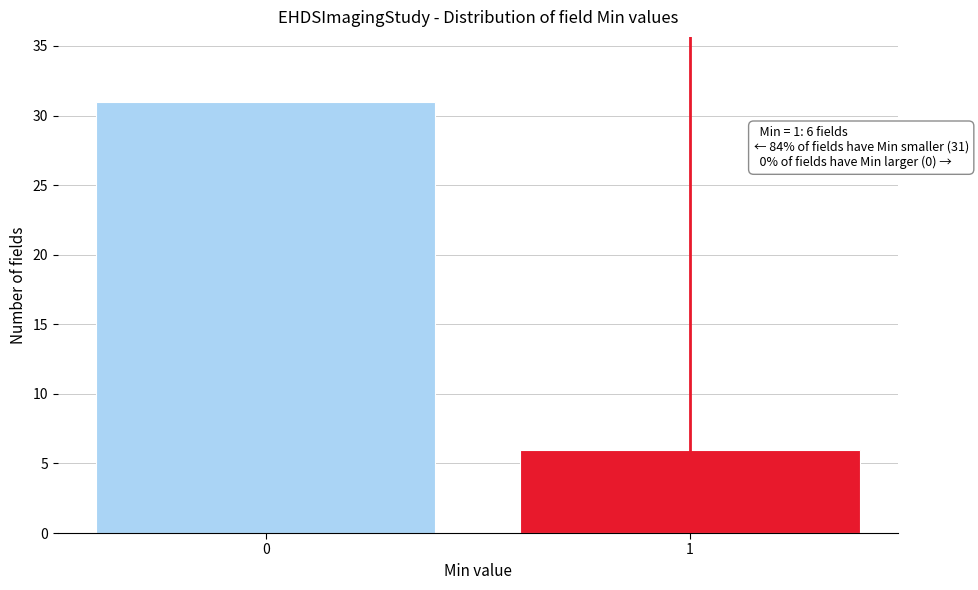

Reading right to left, extract all data points from this chart.

1=6	0=31